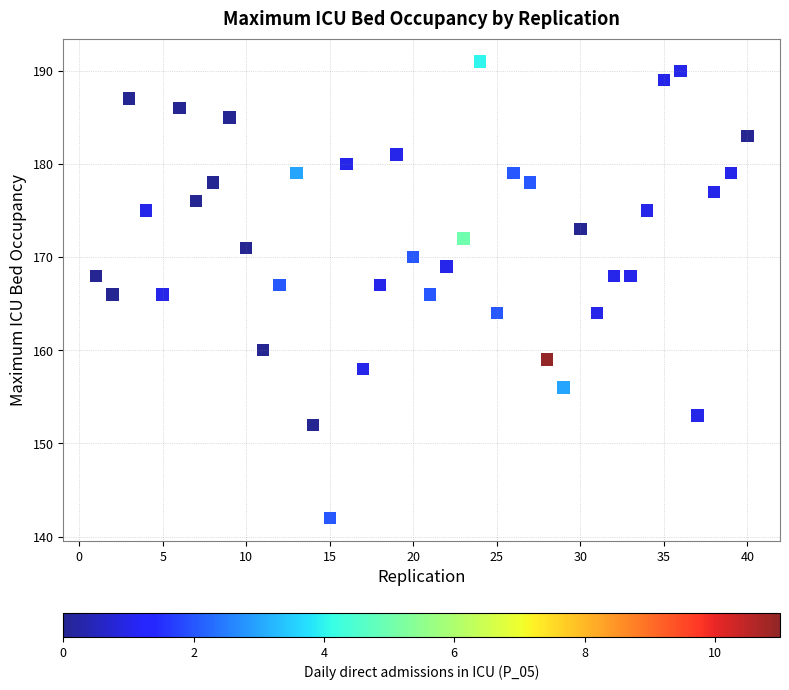

What is the range of Y values (max minus min)?

49